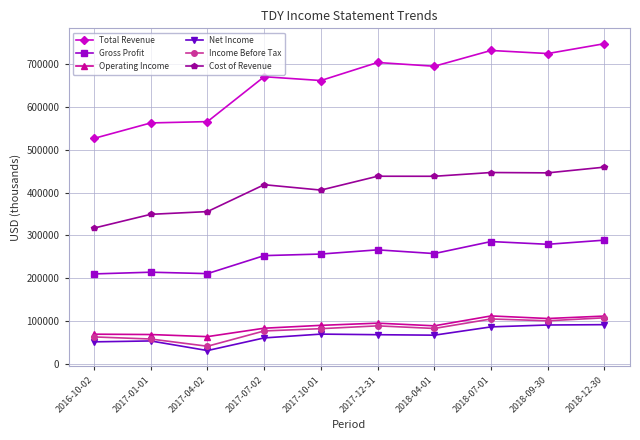

True or false: Cost of Revenue and Gross Profit intersect in this chart.

False